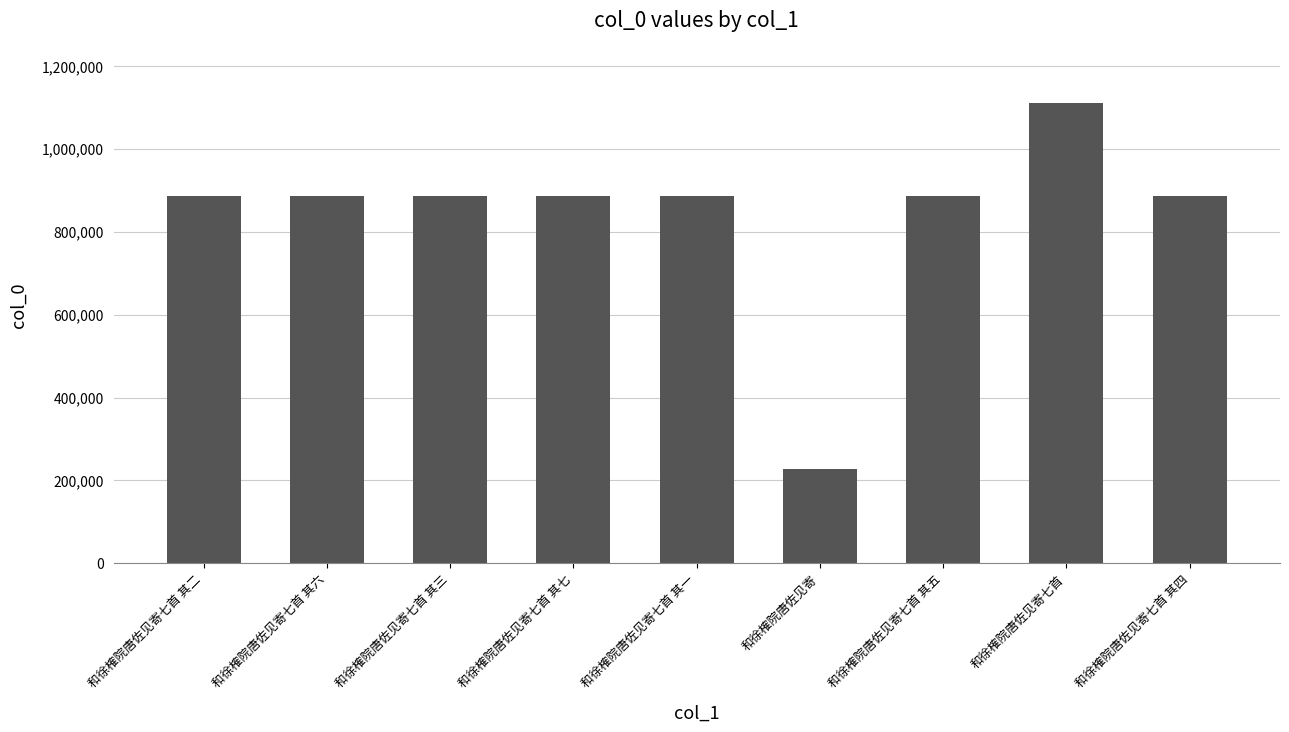

What is the approximate value at 和徐榷院唐佐见寄七首 其二?

886847